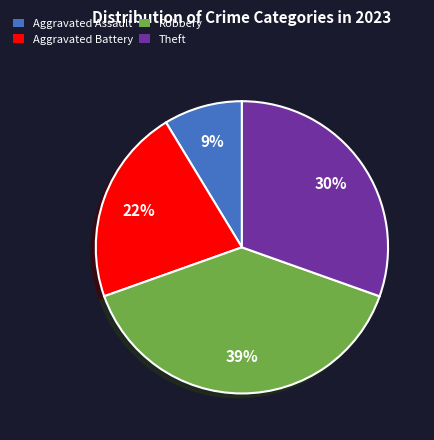

To the nearest percent, what percentage of the pie is Robbery?

39%